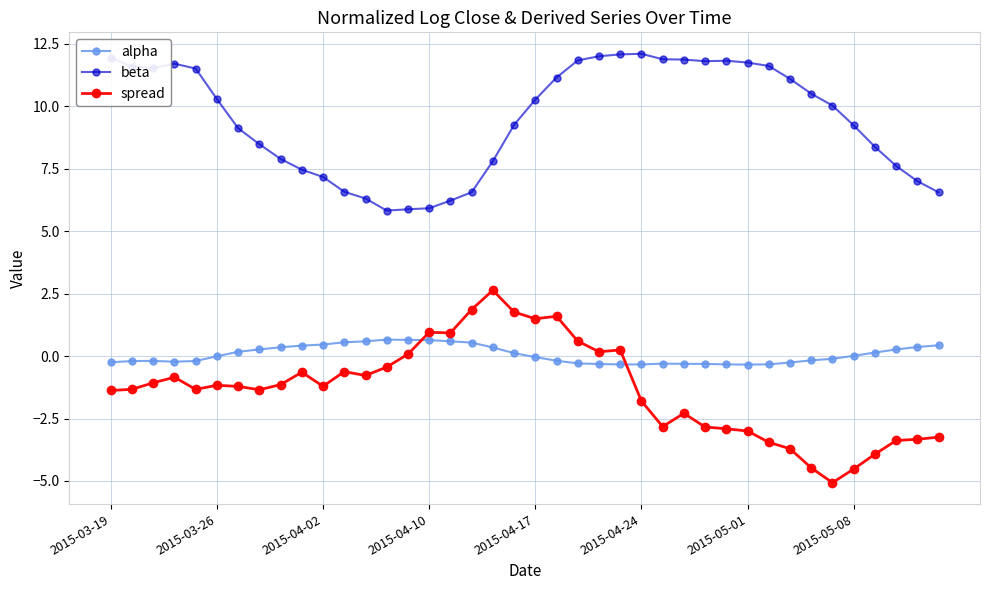

What is the minimum value for spread?

-5.1